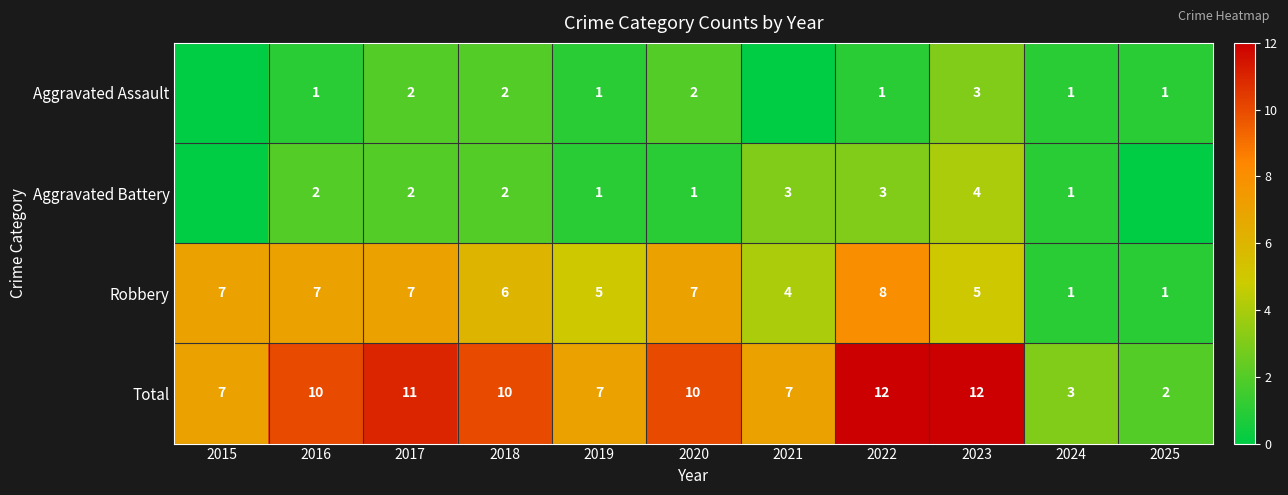

Is the value of Robbery at 2018 greater than the value of Total at 2021?

No